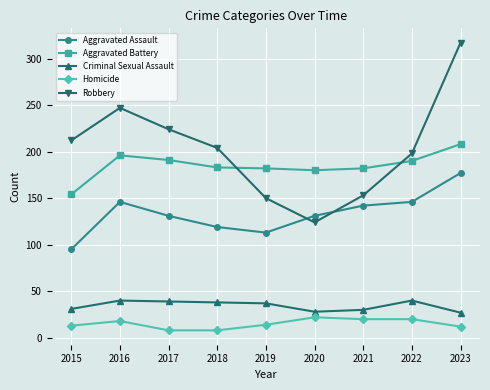

Which series changed the most between 2015 and 2019?

Robbery